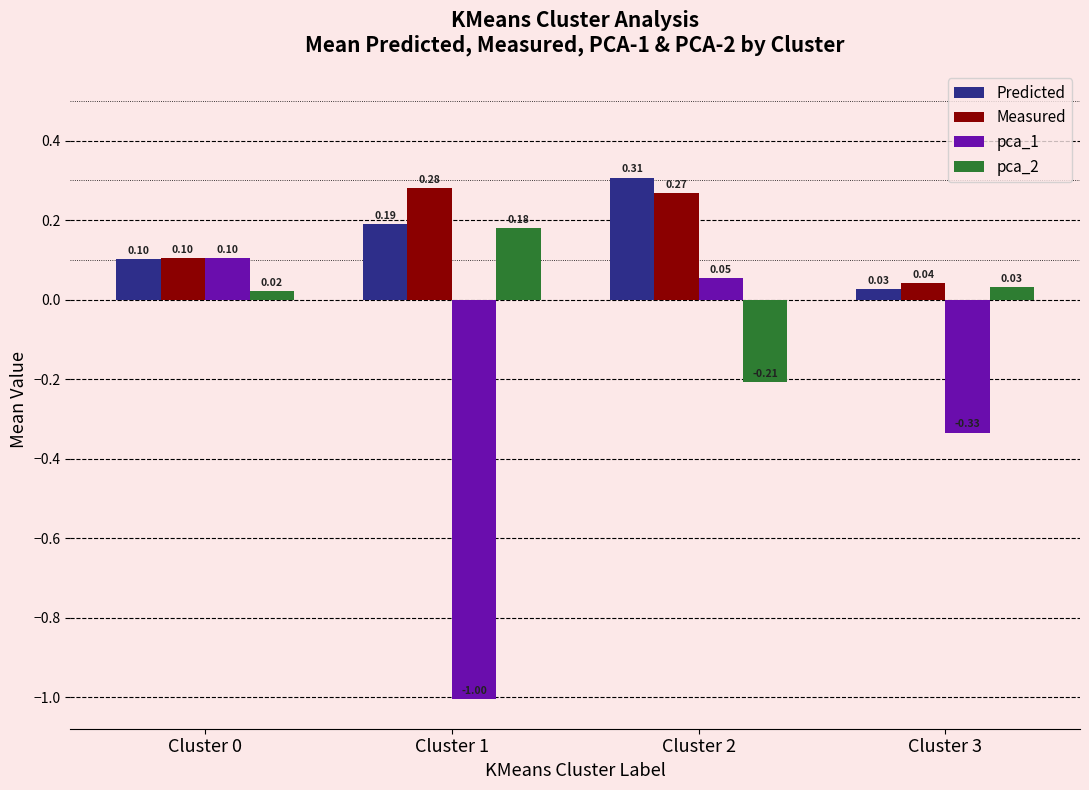

What is the difference between the highest and lowest values at Cluster 3?

0.4